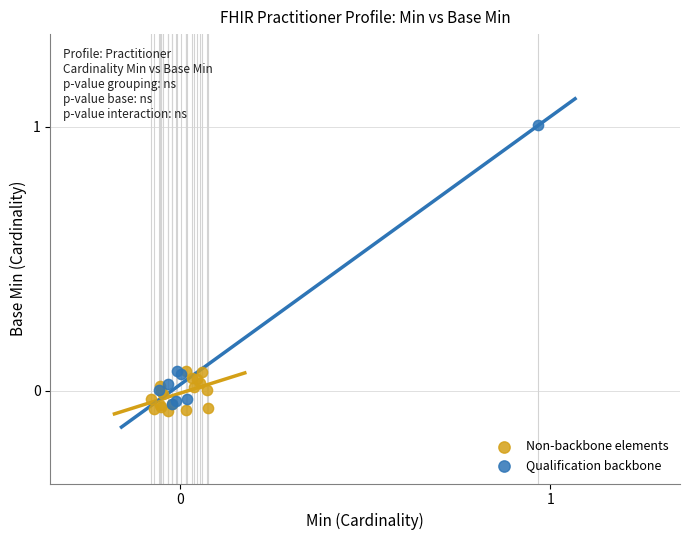

Which series contains the highest Y value?

Qualification backbone